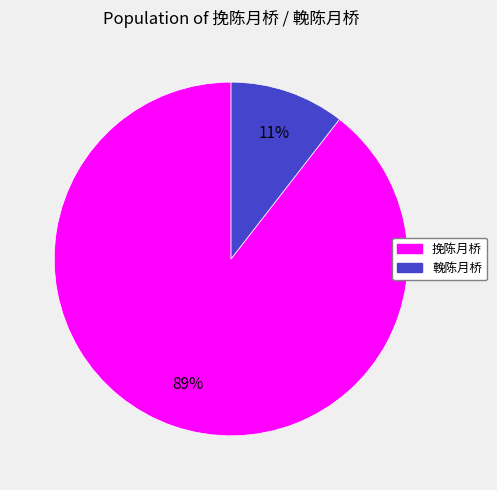

Is there a majority slice in this chart?

Yes